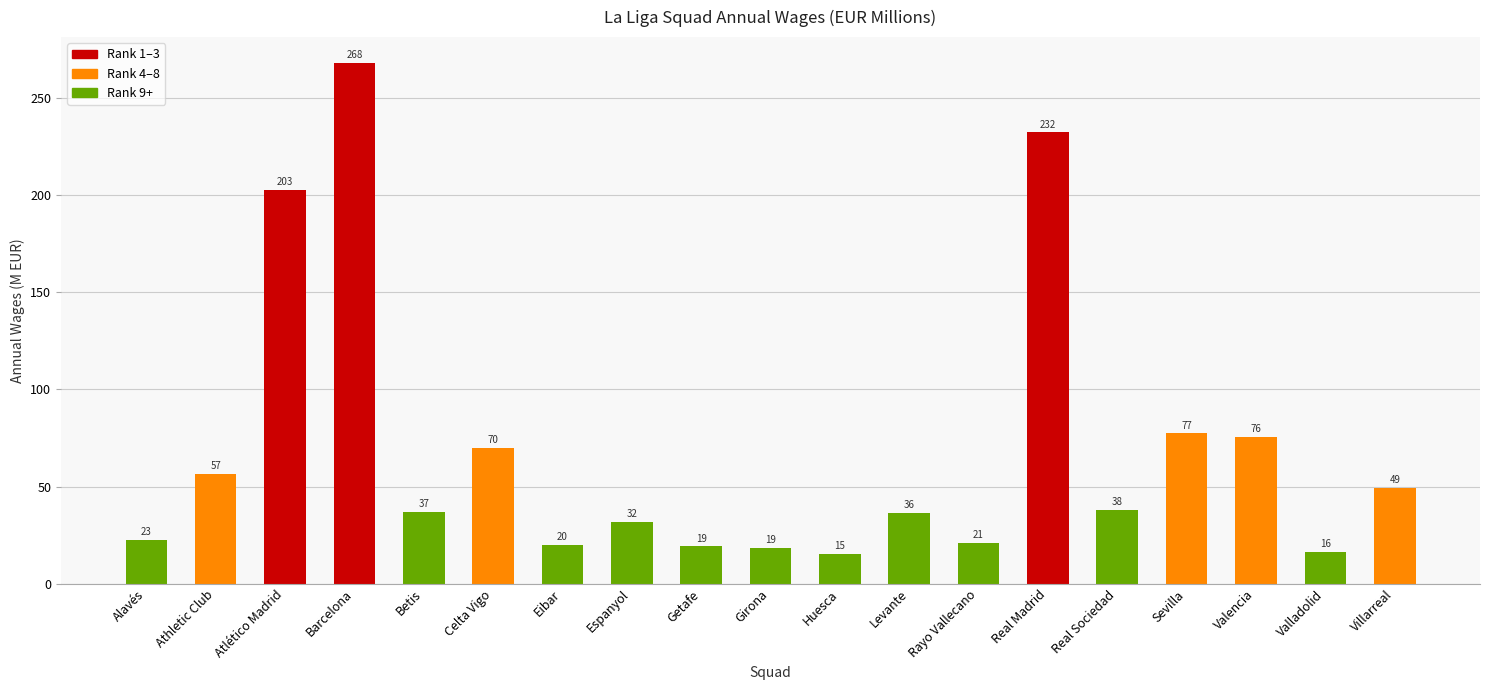

Is it true that the value at Betis is 37.0?

True